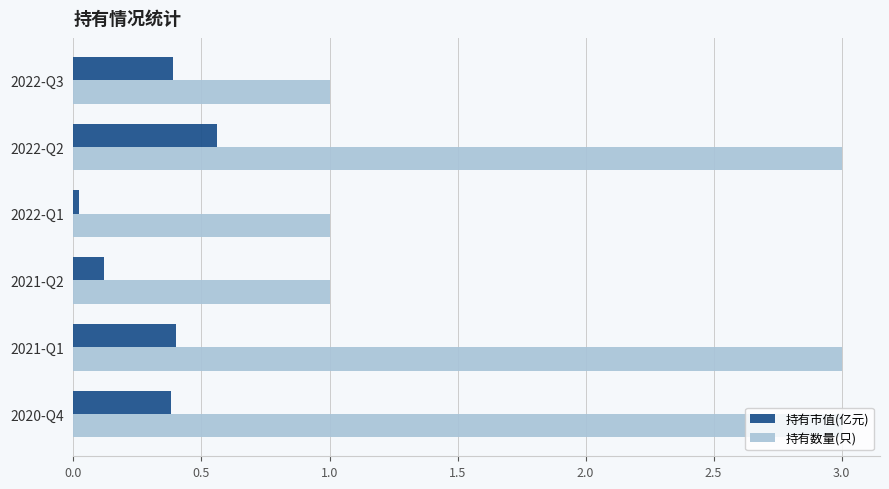

List the series in order of their peak value, lowest first.

持有市值(亿元), 持有数量(只)